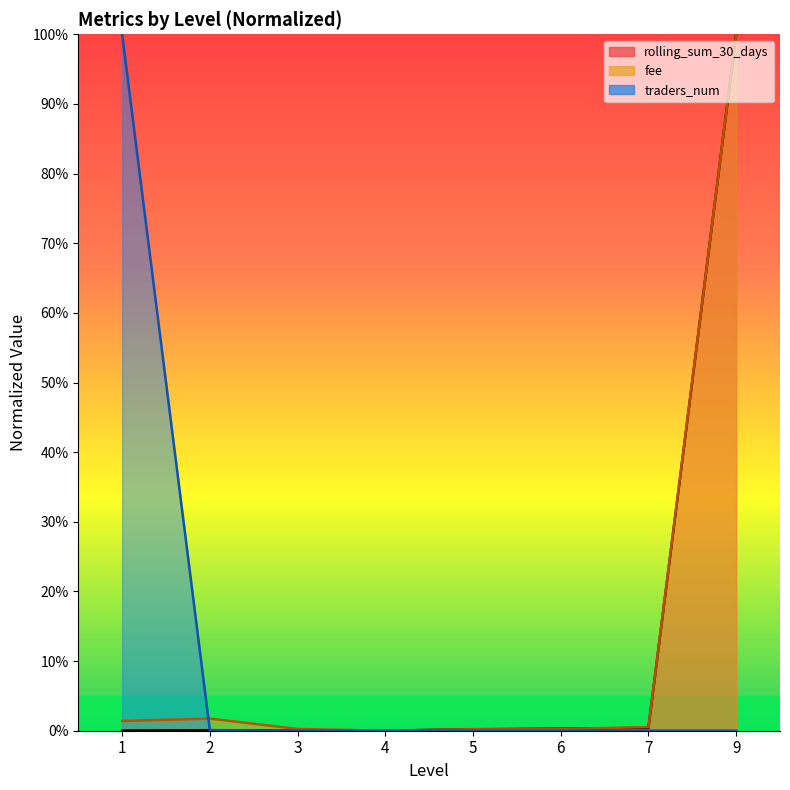

True or false: rolling_sum_30_days has a value of 0.3 at 6.

True